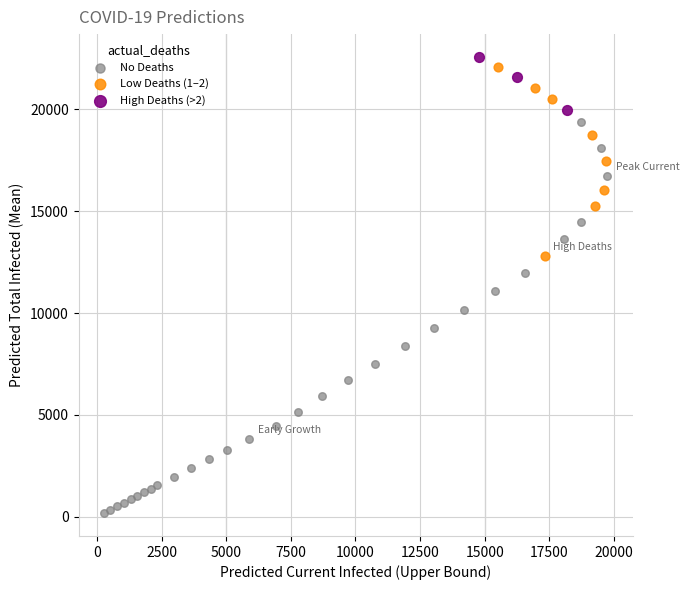

Which series reaches the maximum Y coordinate?

High Deaths (>2)